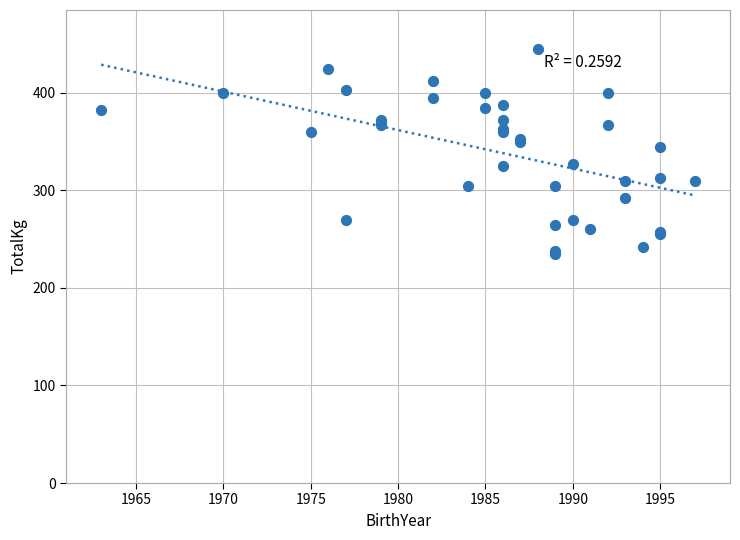

What Y value in the scatter plot is closest to 340?

345.0